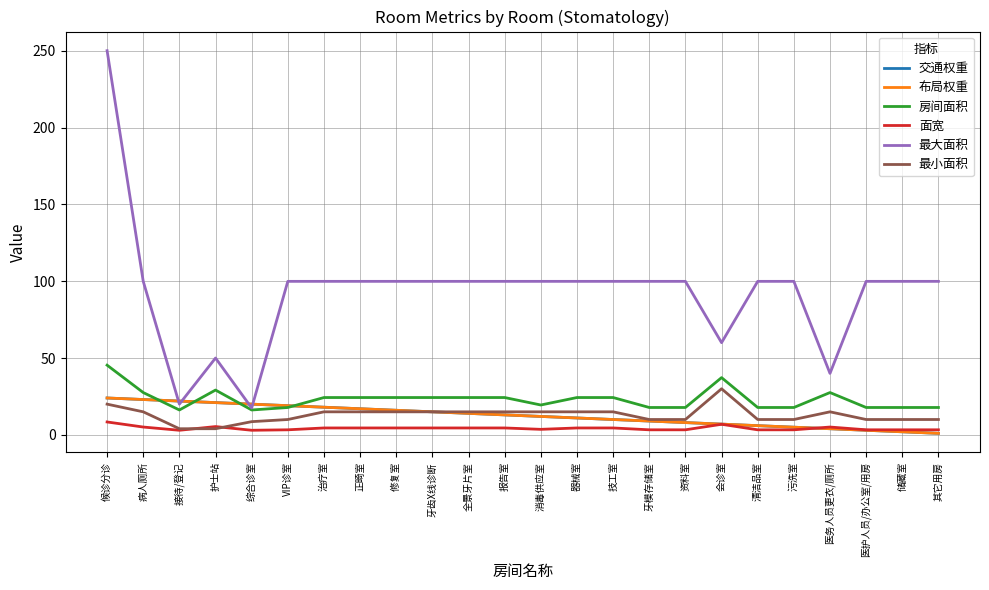

How many lines are shown in the chart?

6